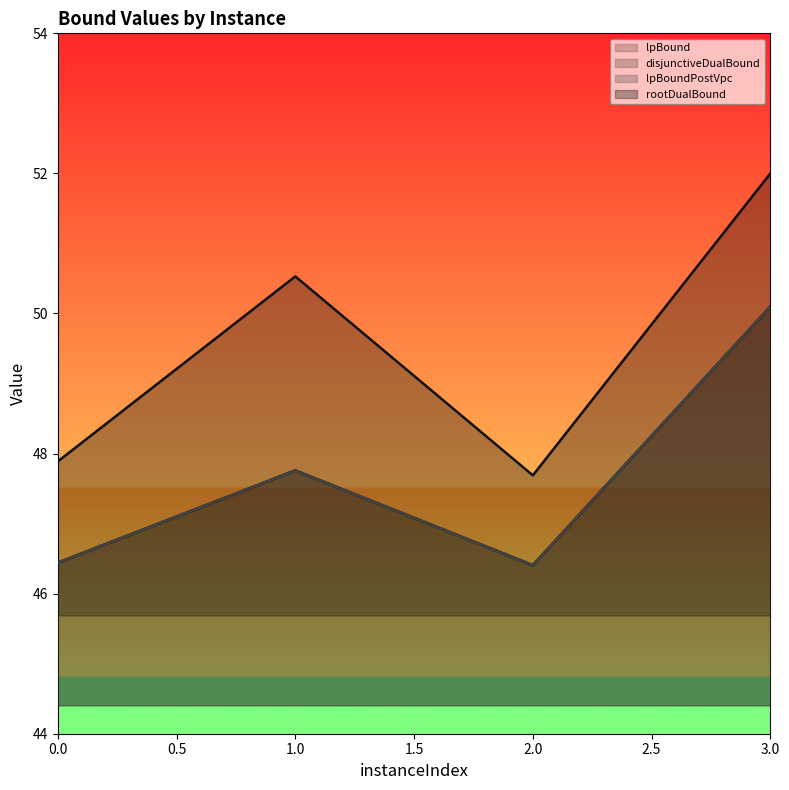

Reading right to left, extract all data points from this chart.

lpBound: 3=50.1	2=46.4	1=47.8	0=46.4
disjunctiveDualBound: 3=50.1	2=46.4	1=47.8	0=46.4
lpBoundPostVpc: 3=50.1	2=46.4	1=47.8	0=46.4
rootDualBound: 3=52.0	2=47.7	1=50.5	0=47.9